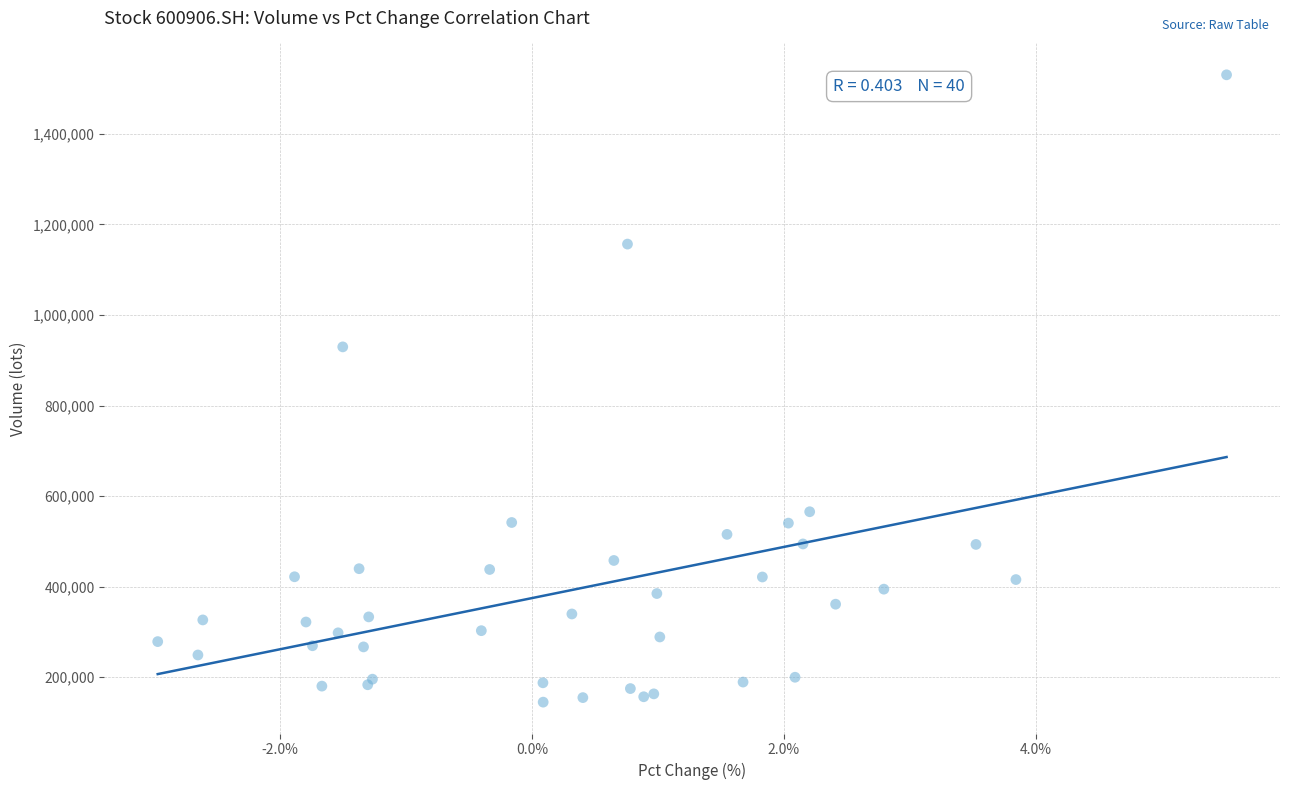

What Y value in the scatter plot is closest to 837645?

929525.0